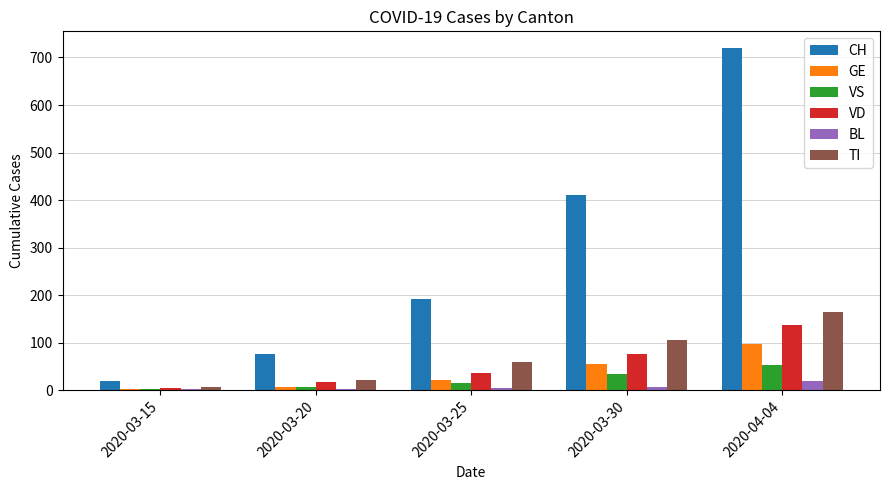

At which label does BL reach its peak?

2020-04-04